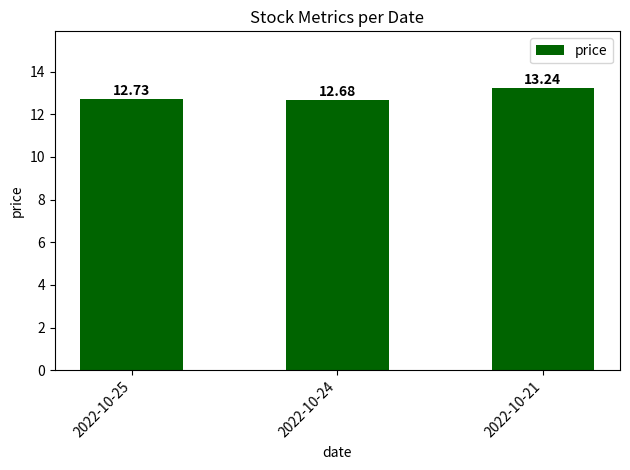

List the labels in order of value, smallest first.

2022-10-24, 2022-10-25, 2022-10-21